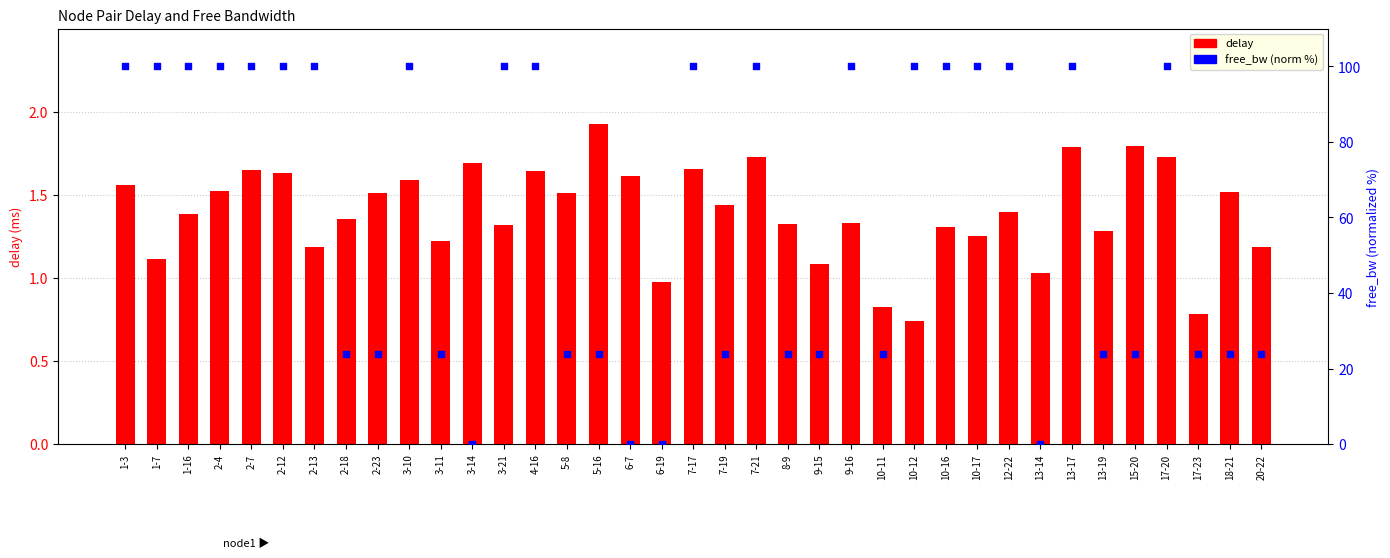

Is the value of delay at 4-16 greater than the value of free_bw (norm %) at 3-21?

No